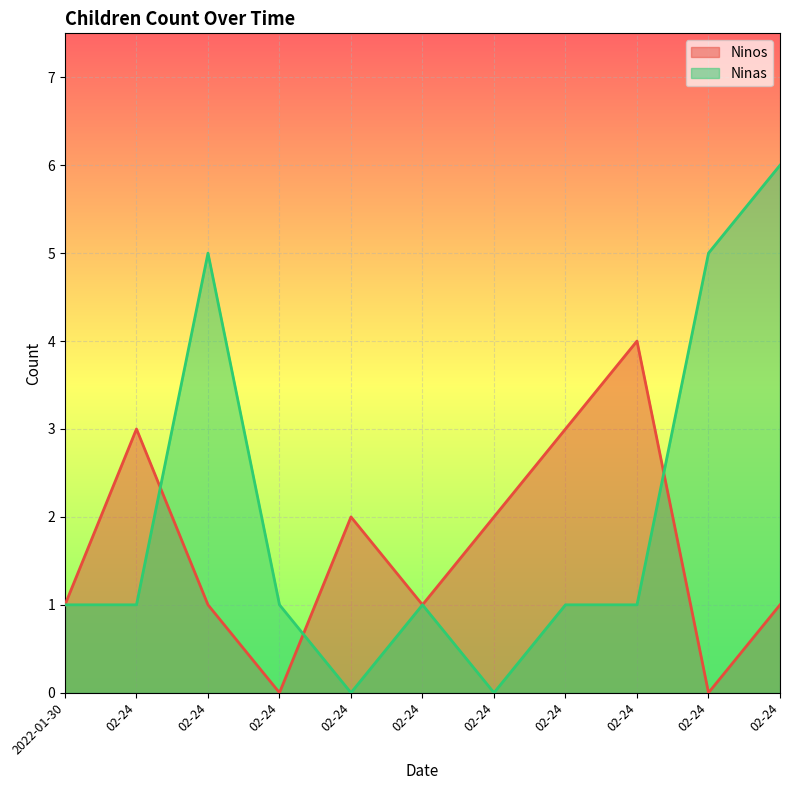

True or false: Ninos has more than 1 points higher than both neighbors.

True